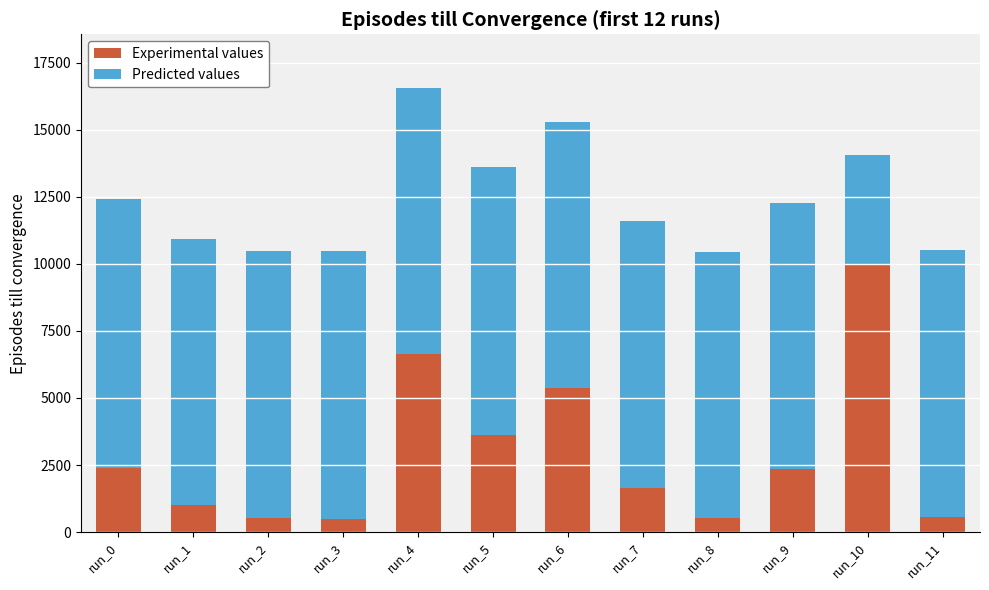

How many data points does each series have?

12